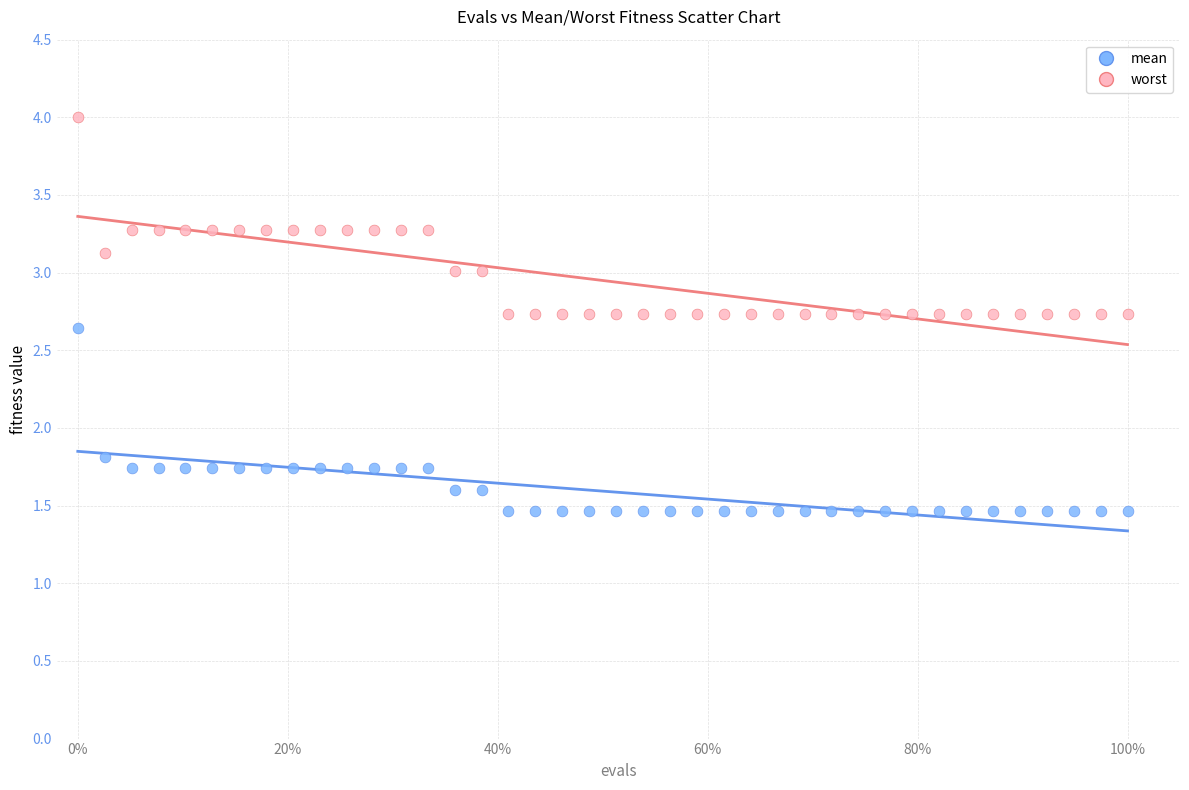

Which series contains the lowest Y value?

mean